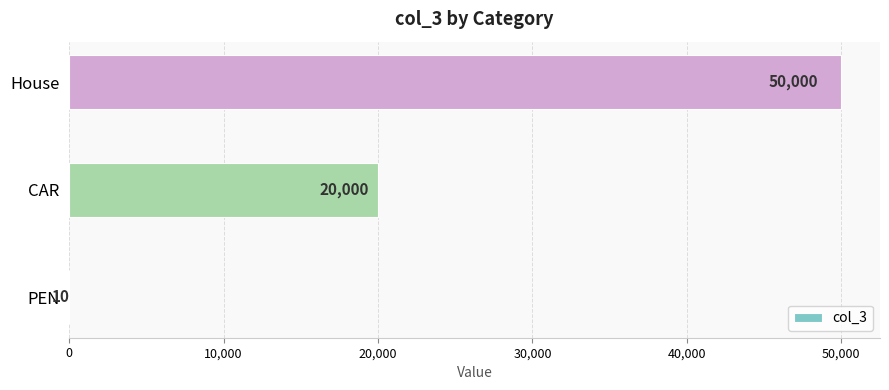

What is the change in value from PEN to CAR?

+19990